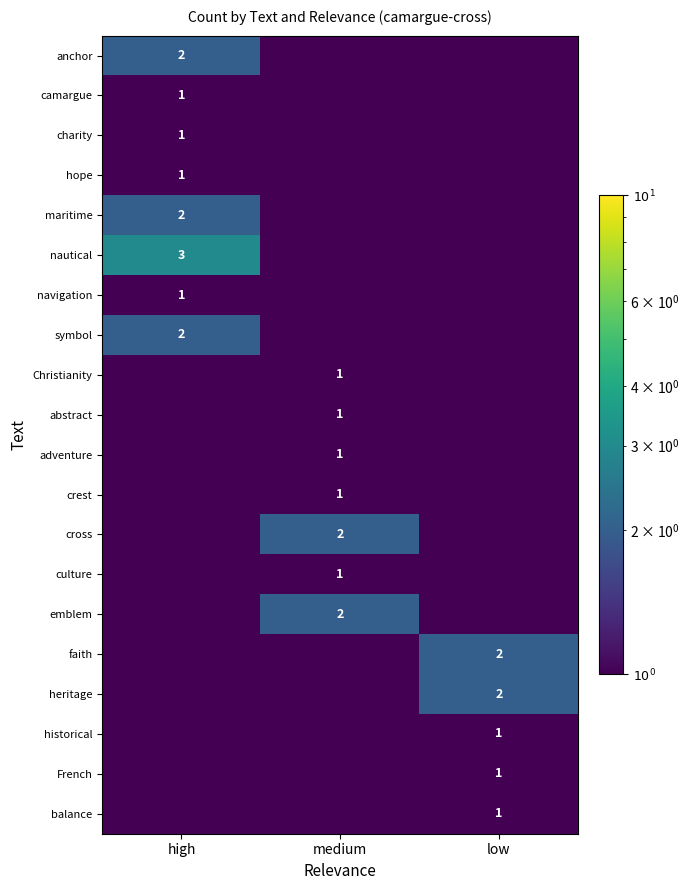

The emblem series shows 2.0 at medium. True or false?

True